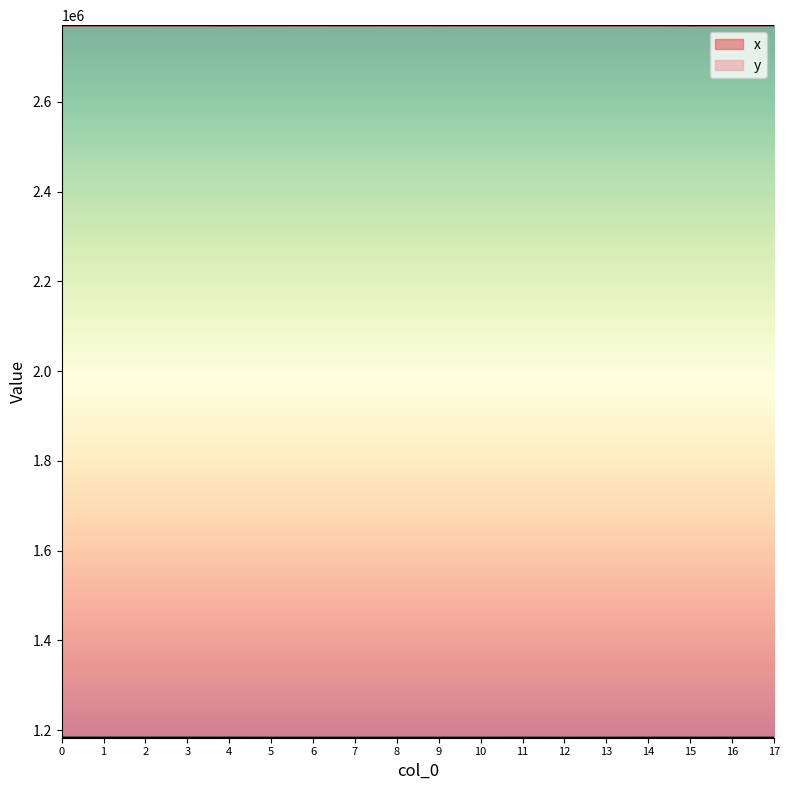

At which category is the sum across all series the highest?

14